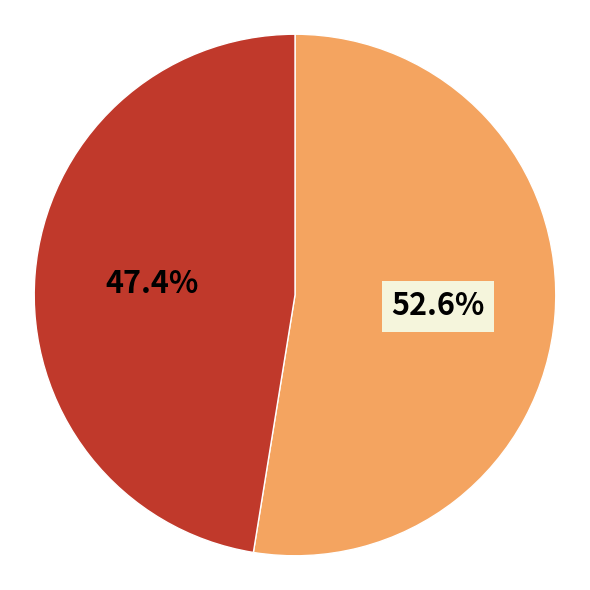

Does any single category account for the majority?

Yes